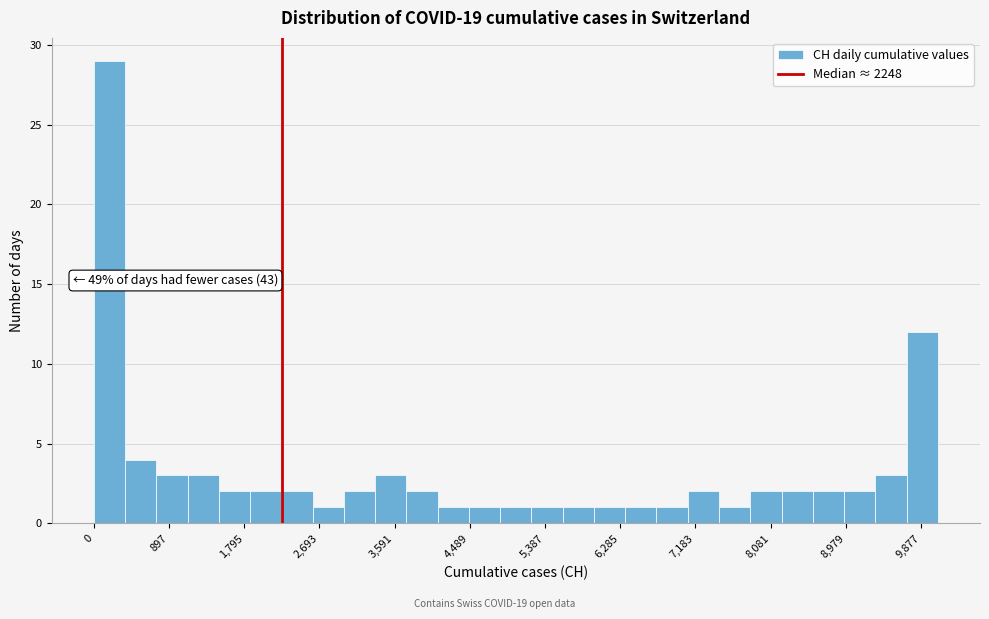

Read against the x-axis, roughly where is the centre of the tallest bar?

200